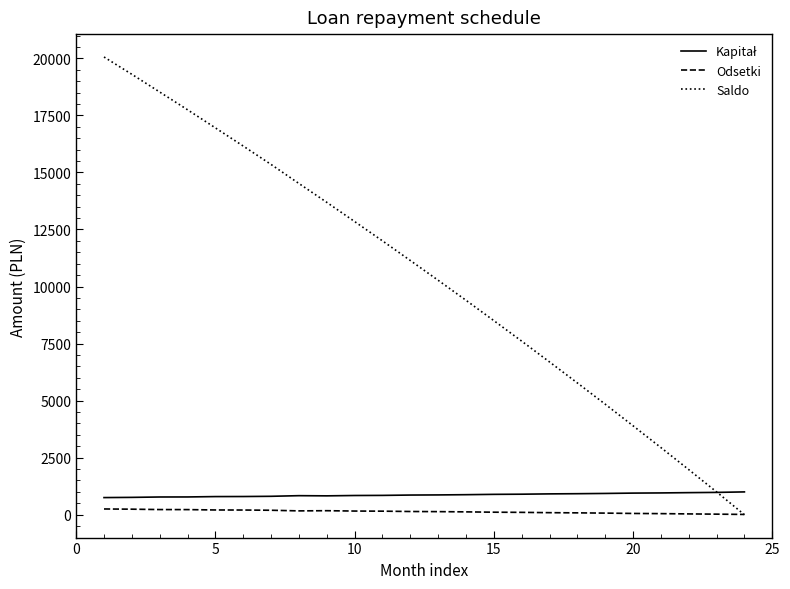

Which series has the largest total across all categories?

Saldo